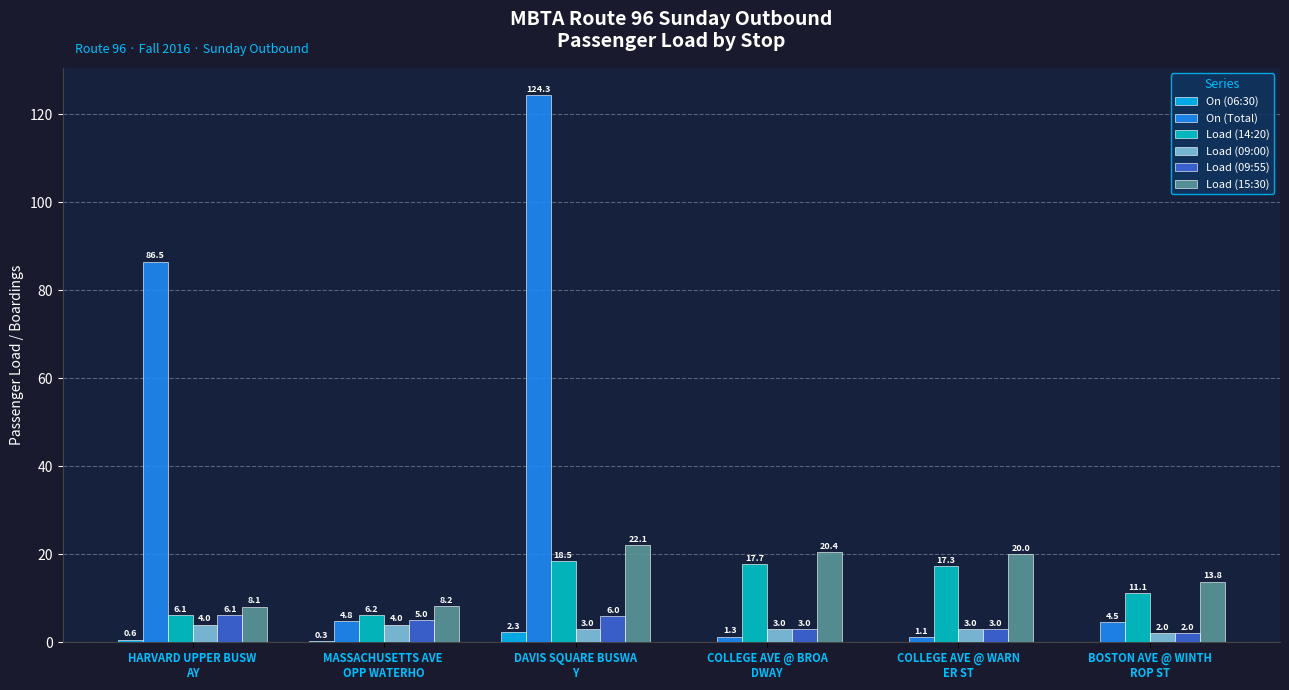

Which series has the largest total across all categories?

On (Total)